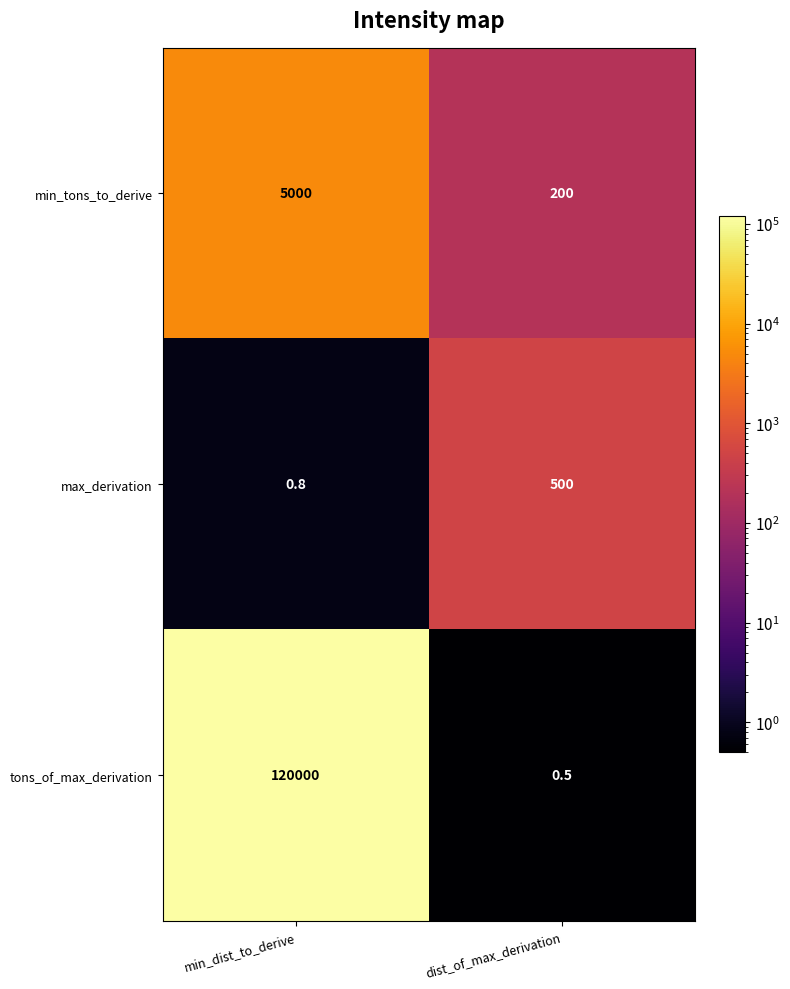

Count the number of data series in this chart.

3